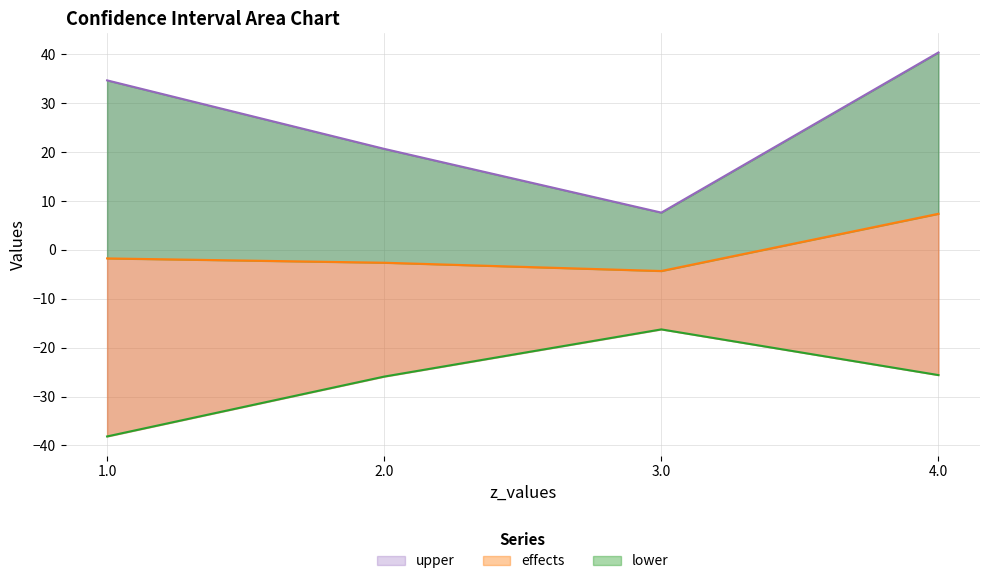

True or false: lower and upper cross at least once.

False